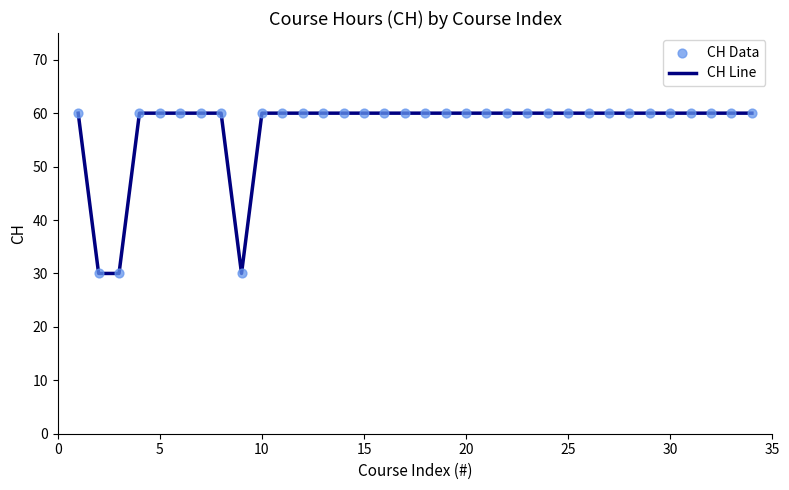

What is the maximum value shown in the chart?

60